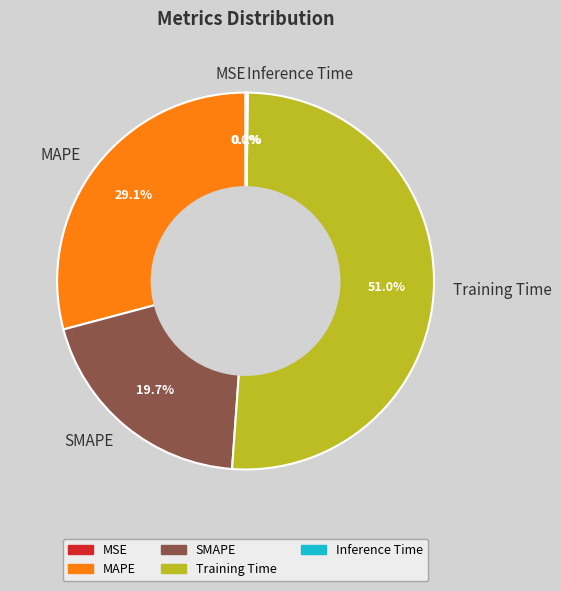

Combined, do MAPE and SMAPE account for over 50%?

No